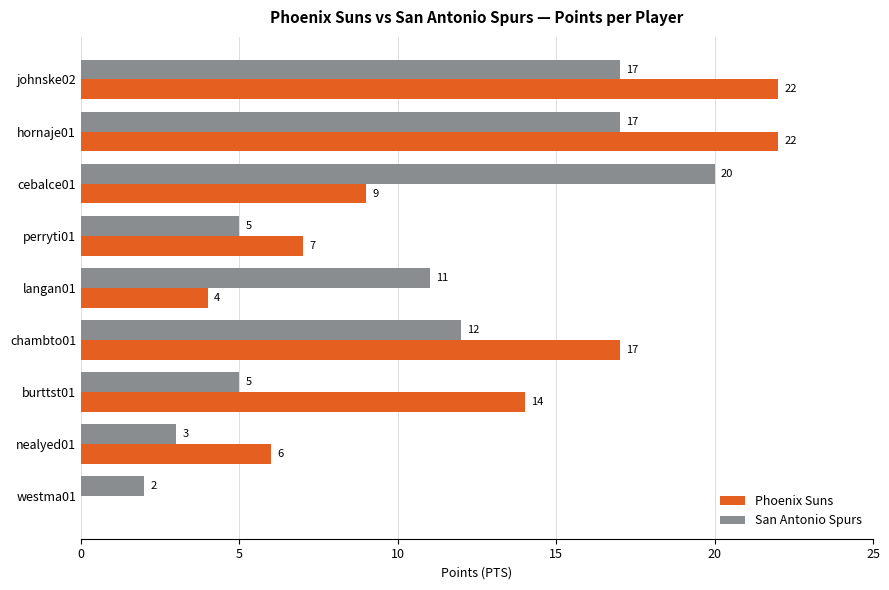

What is the sum of all San Antonio Spurs values?

92